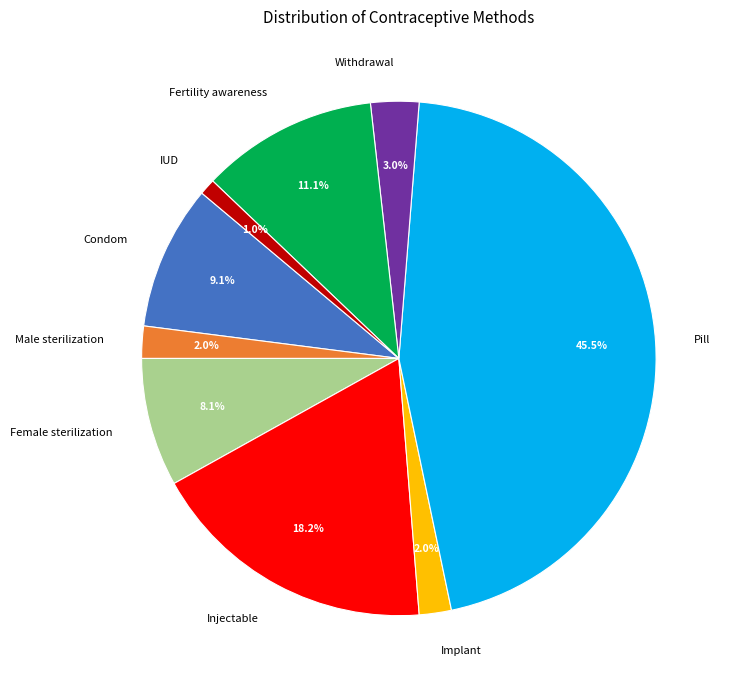

The Female sterilization slice represents 8% of the pie. True or false?

True